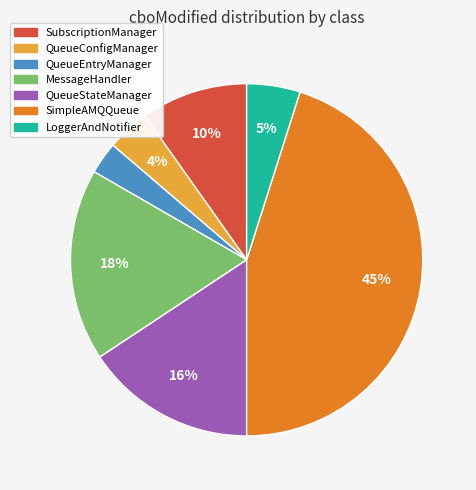

Does any single category account for the majority?

No